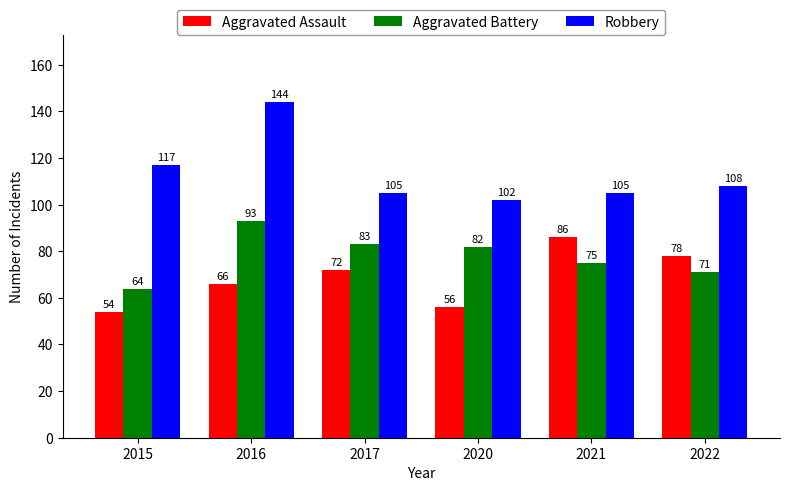

What is the difference between the second highest and minimum values in the Aggravated Assault series?

24